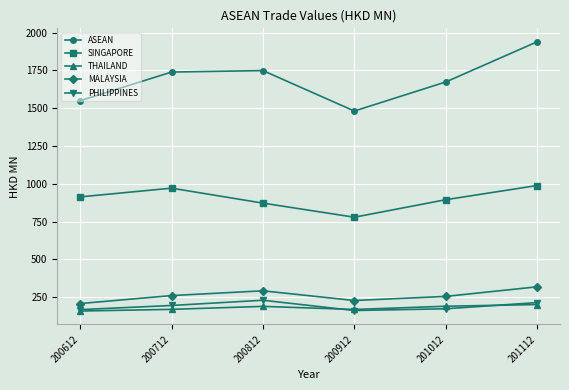

Is it true that MALAYSIA equals 255.5 at 201012?

True